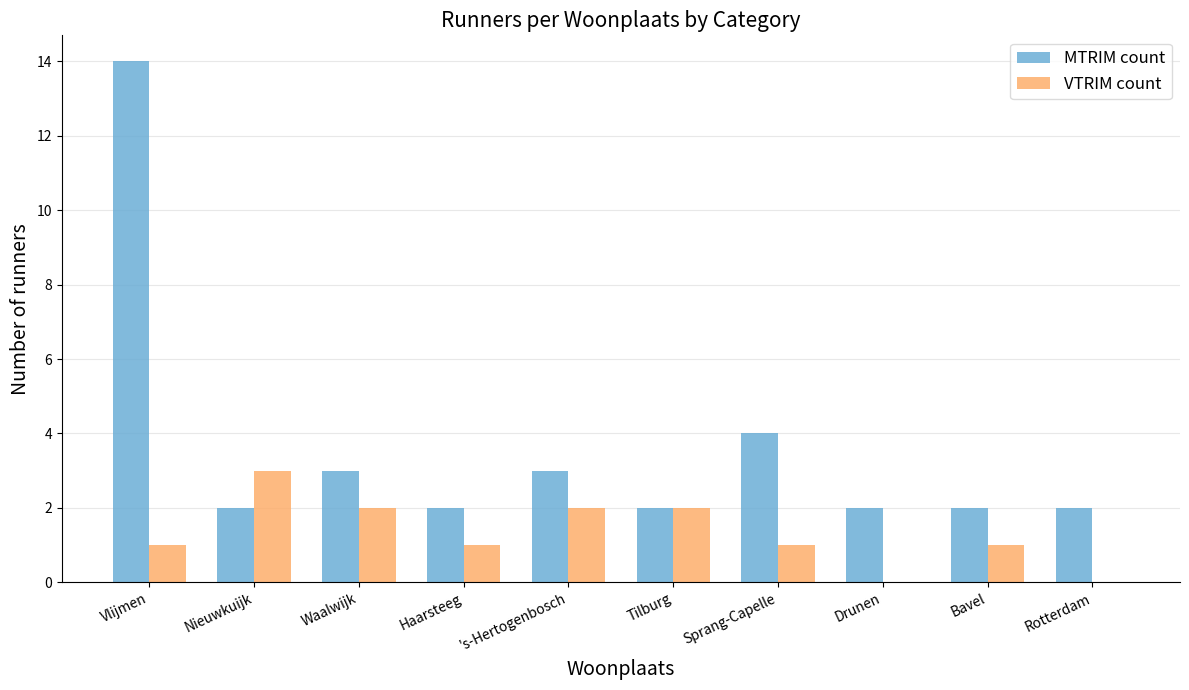

The value of VTRIM count at Tilburg is 2. True or false?

True